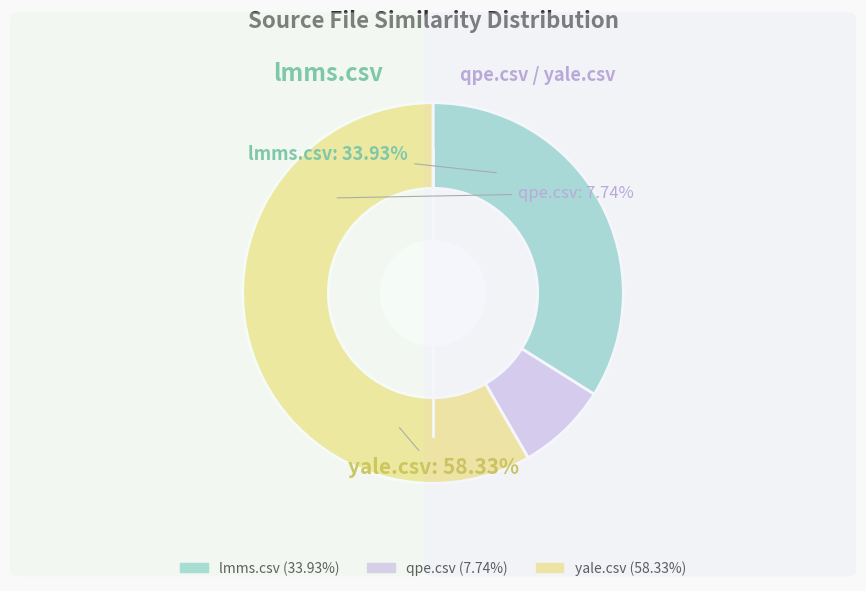

Is there a majority slice in this chart?

Yes